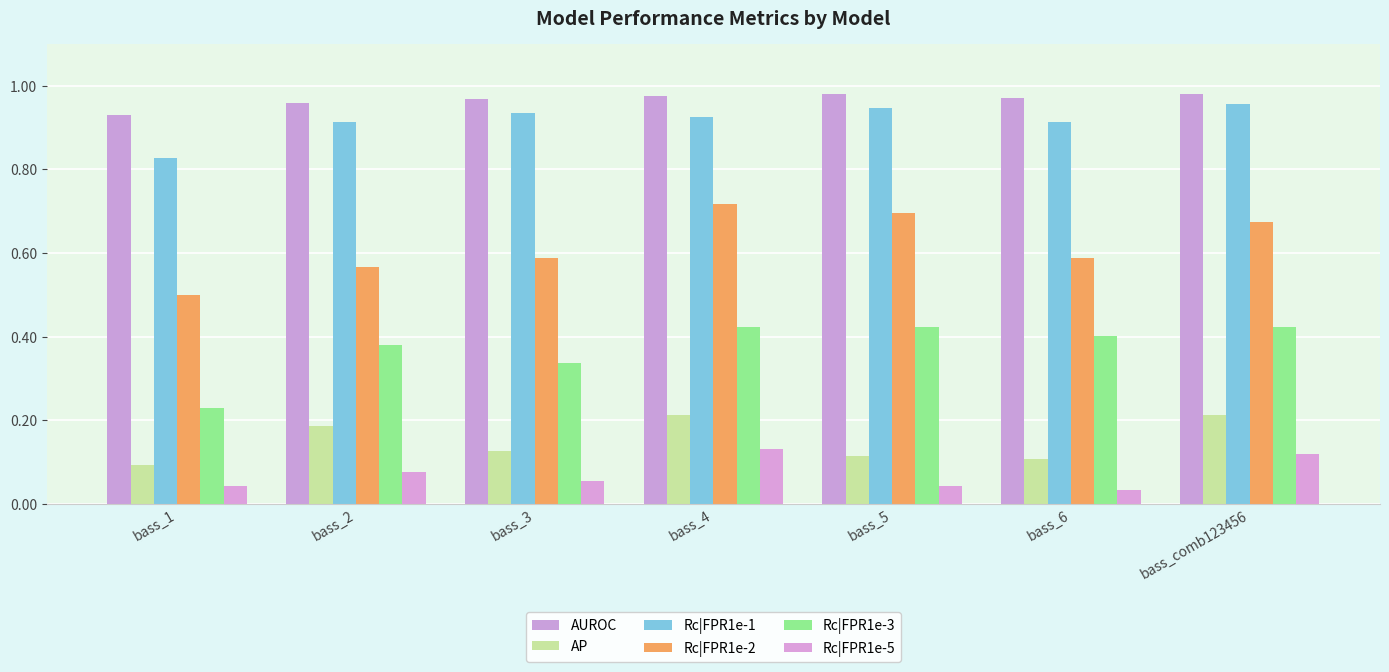

Rank the categories by AP value from highest to lowest.

bass_4, bass_comb123456, bass_2, bass_3, bass_5, bass_6, bass_1